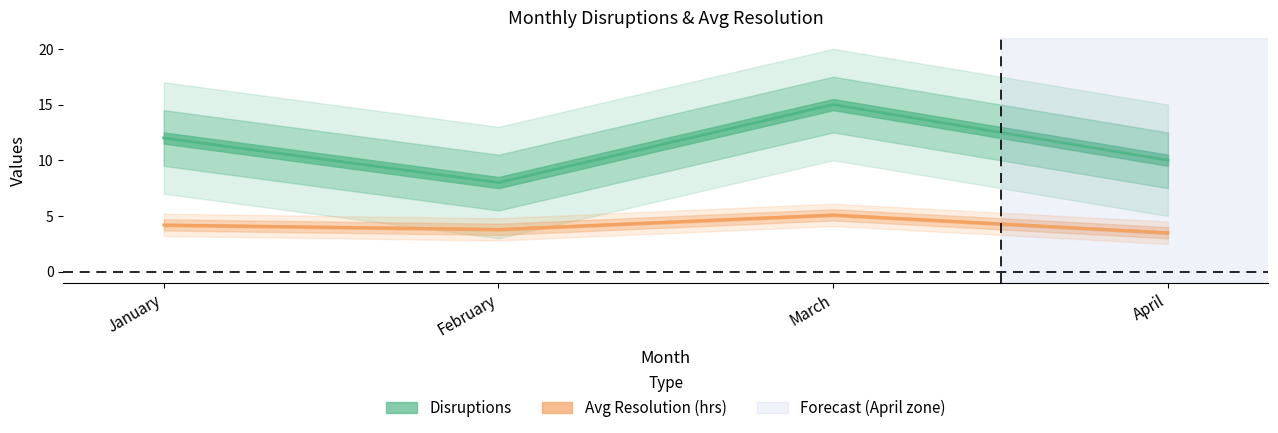

Which has a higher value, February or March?

March